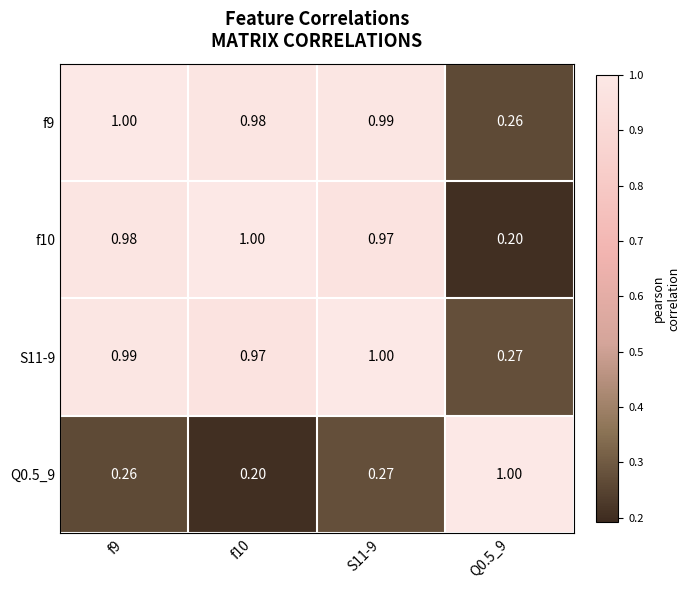

Is the value of f9 at Q0.5_9 greater than the value of f10 at f10?

No